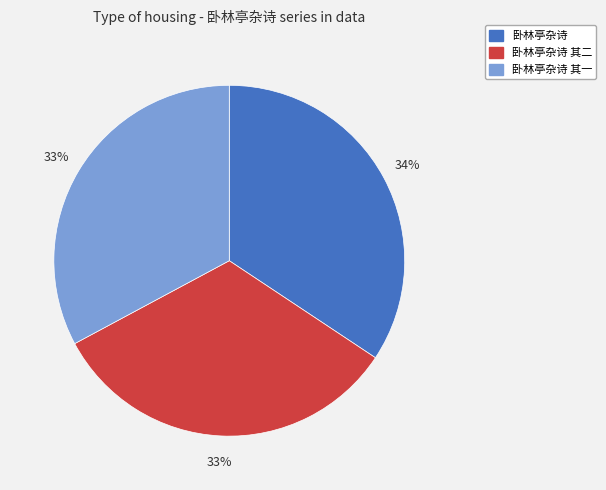

To the nearest percent, what is the difference between the 卧林亭杂诗 and 卧林亭杂诗 其二 slice percentages?

1%